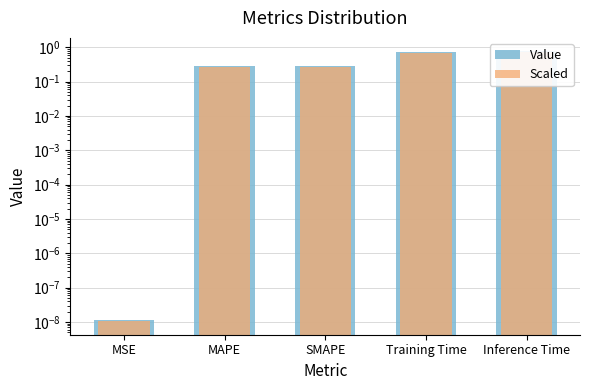

What is the sum of the Value values at Training Time and MSE?

0.7